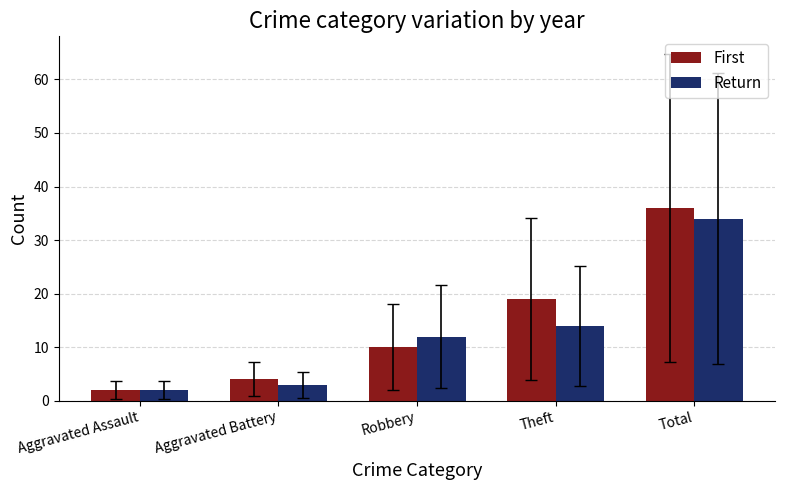

Read the Return value at Total, to the nearest 5.

35